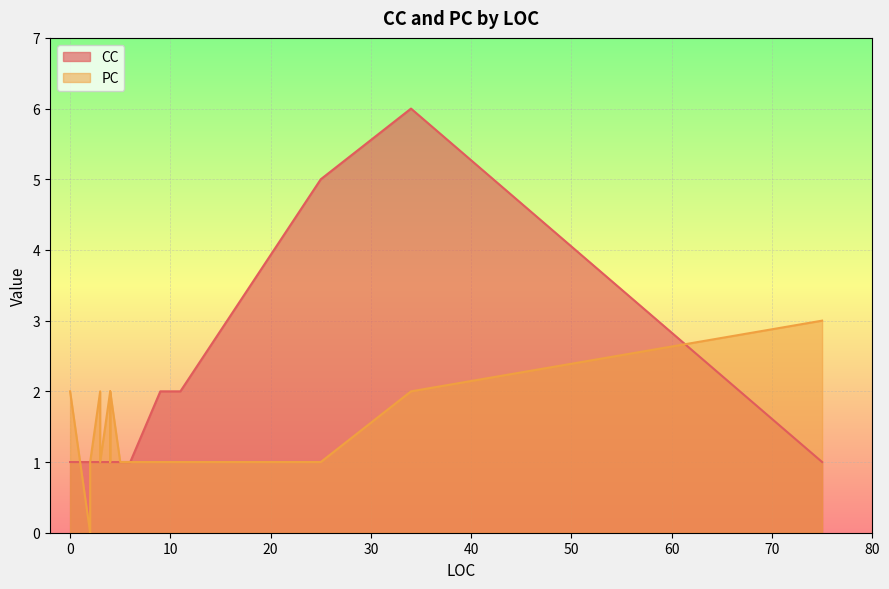

What is the value of the CC point at the 11th from the left?

1